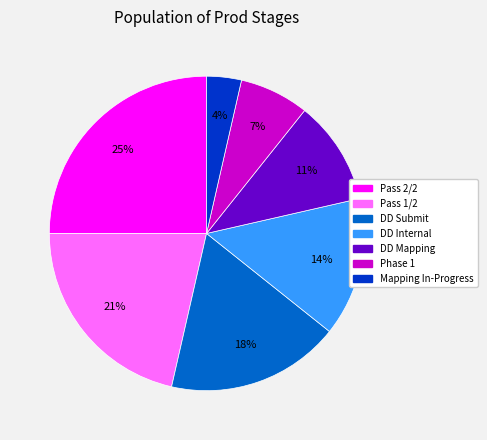

Is the sum of Pass 2/2 and Pass 1/2 greater than half?

No